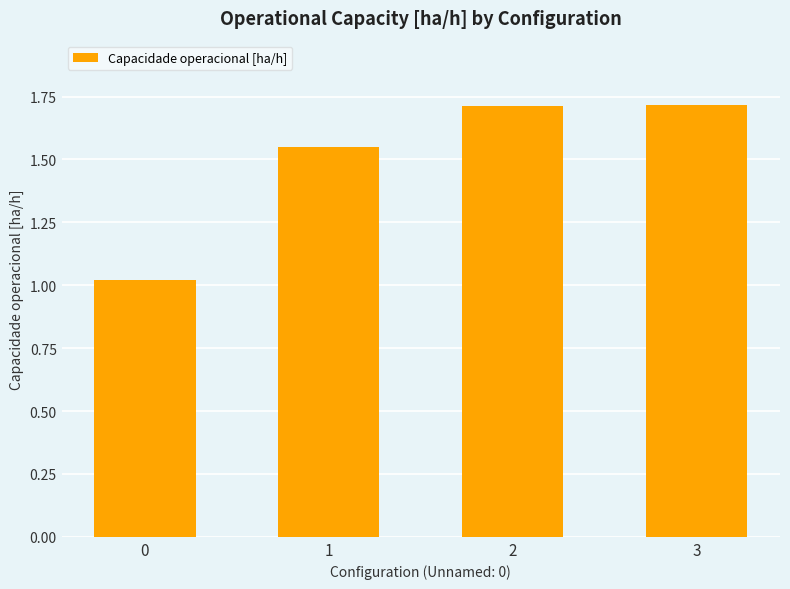

How many bars are there in total?

4